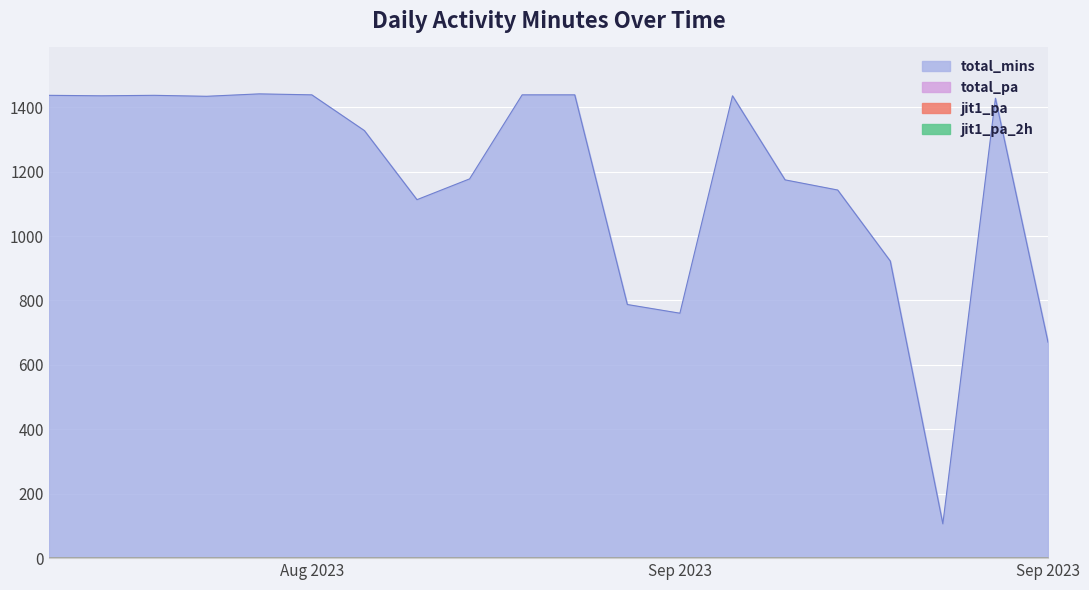

Which series has the largest total across all categories?

total_mins